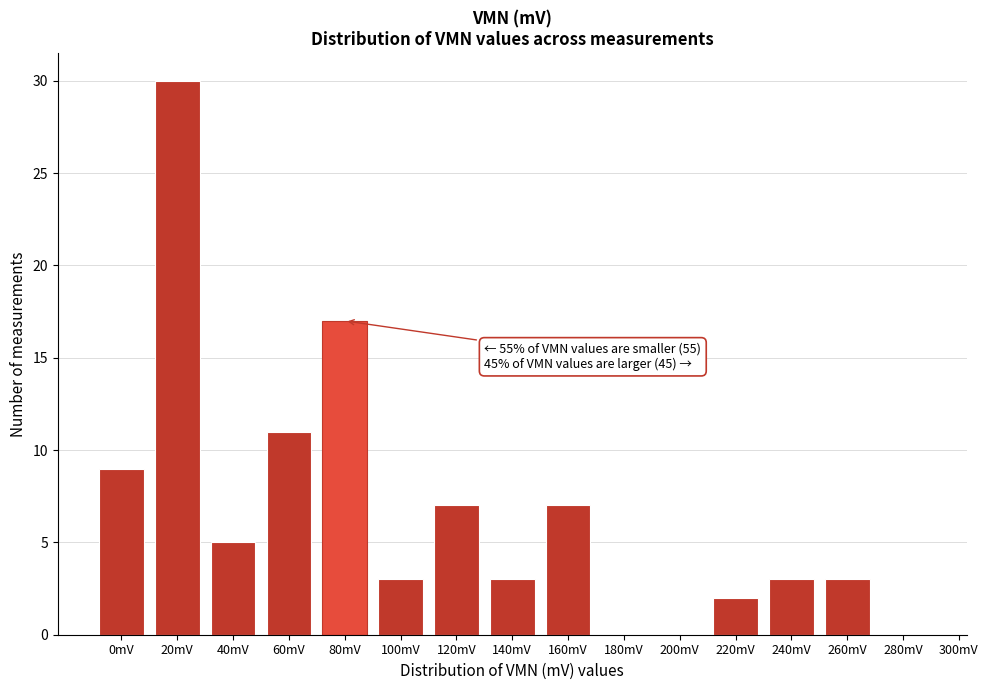

Reading right to left, what are all the values shown in this chart?

280mV=0	260mV=3	240mV=3	220mV=2	200mV=0	180mV=0	160mV=7	140mV=3	120mV=7	100mV=3	80mV=17	60mV=11	40mV=5	20mV=30	0mV=9